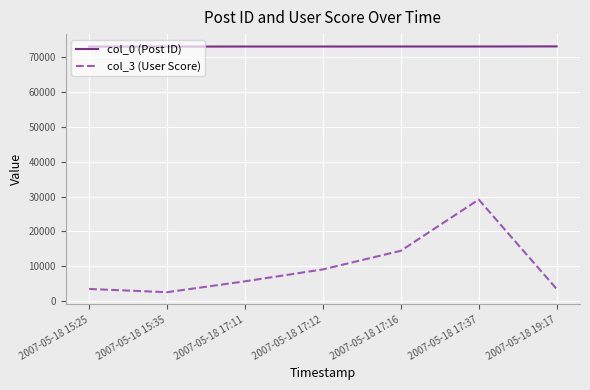

What is the difference between the maximum and minimum values in the col_3 (User Score) series?

26546